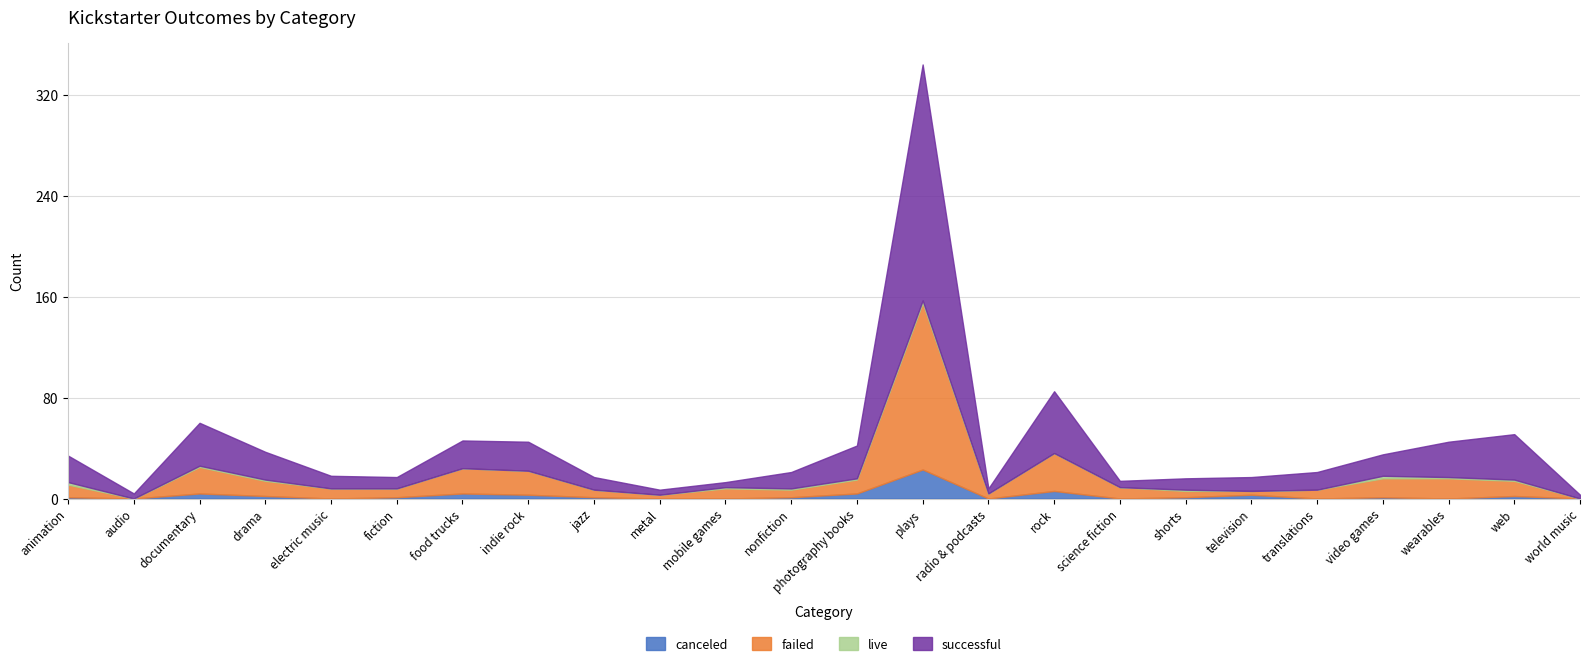

Which category has the lowest value in the successful series?

world music